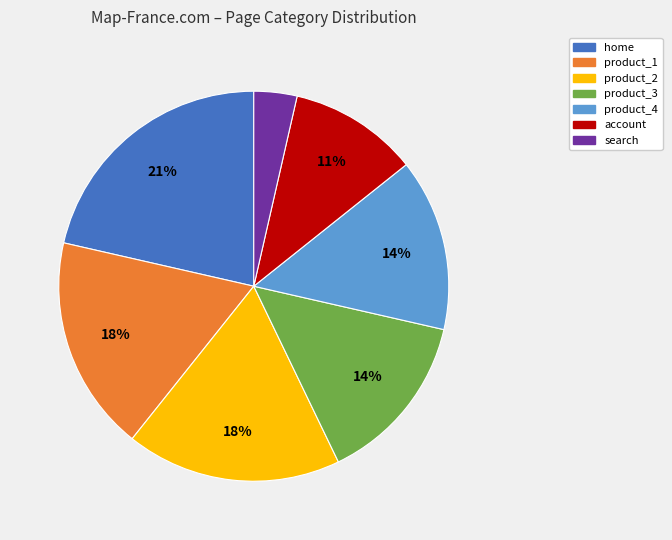

Is it true that search is 18% of the pie?

False